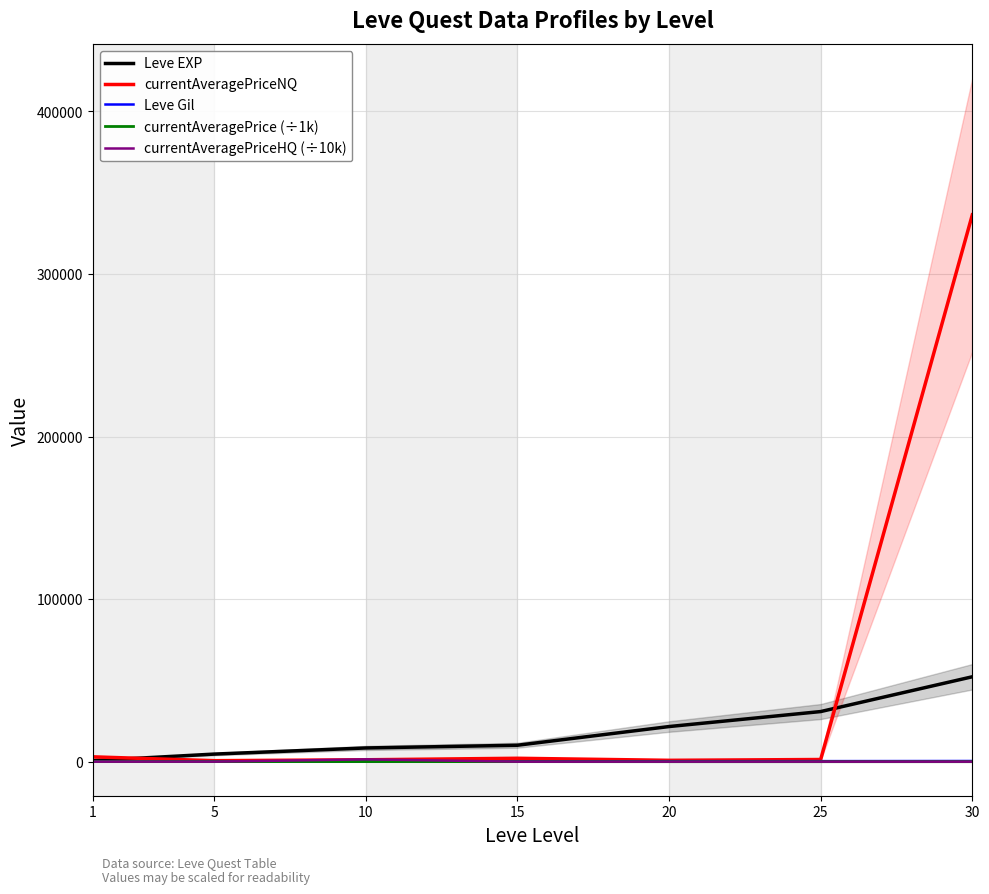

True or false: currentAveragePriceHQ (÷10k) and currentAveragePriceNQ cross at least once.

True